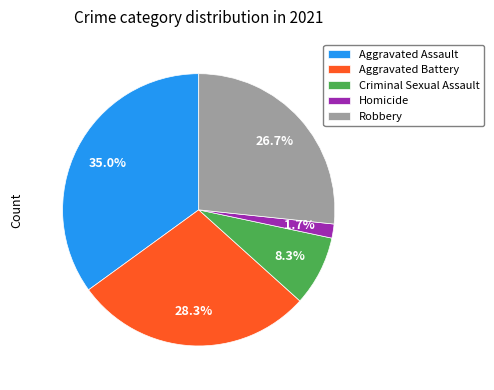

Is it true that Aggravated Battery is 20% of the pie?

False